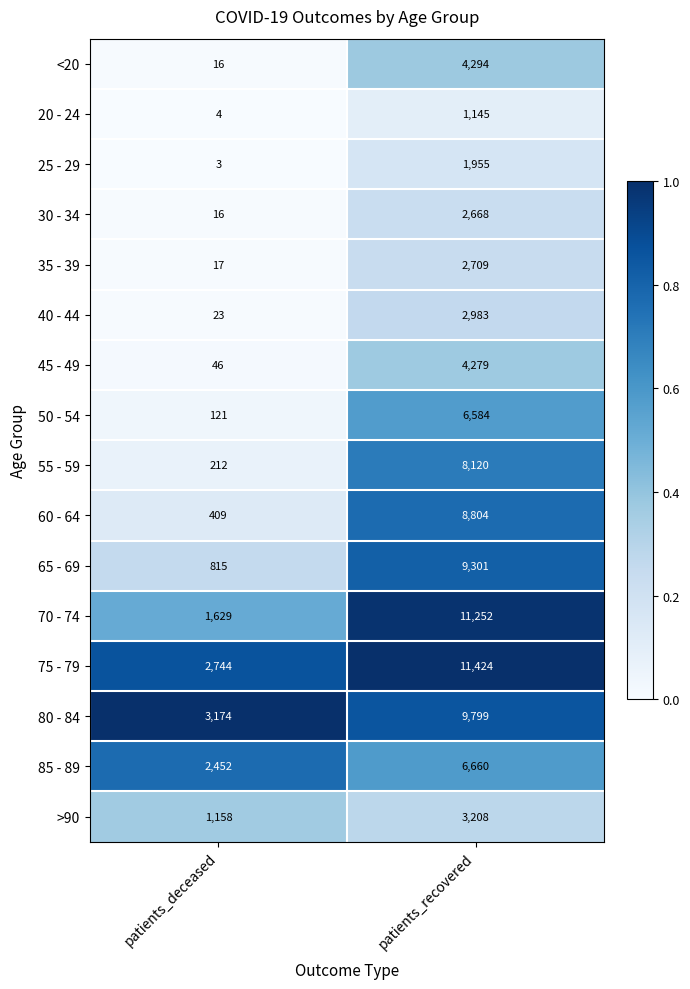

Which series has the largest total across all categories?

75 - 79